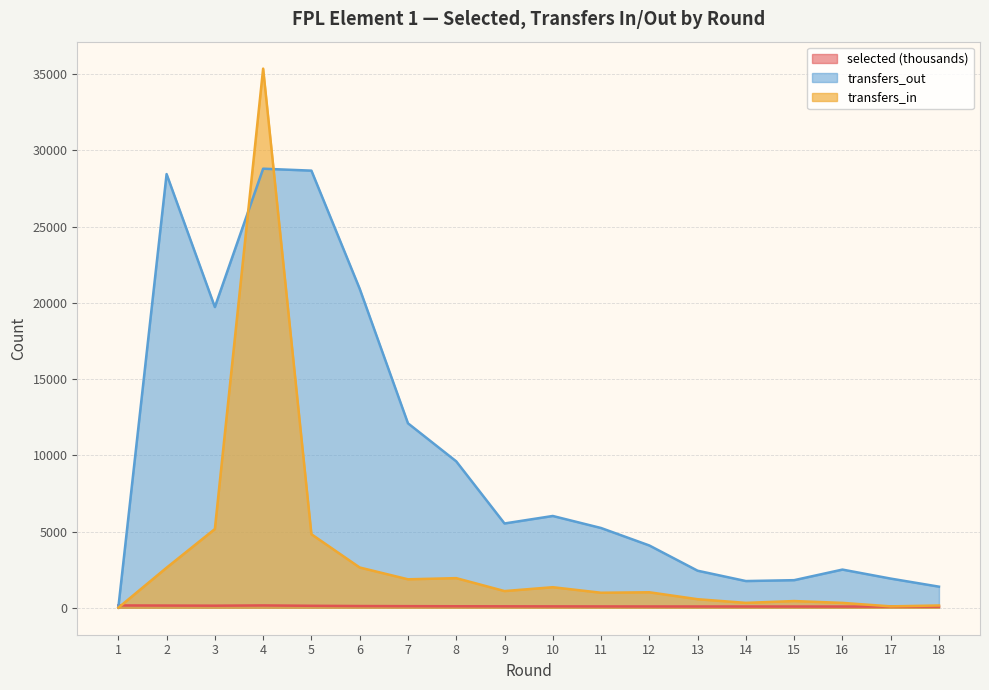

What is the value of the transfers_out point at the 12th from the left?

4085.0